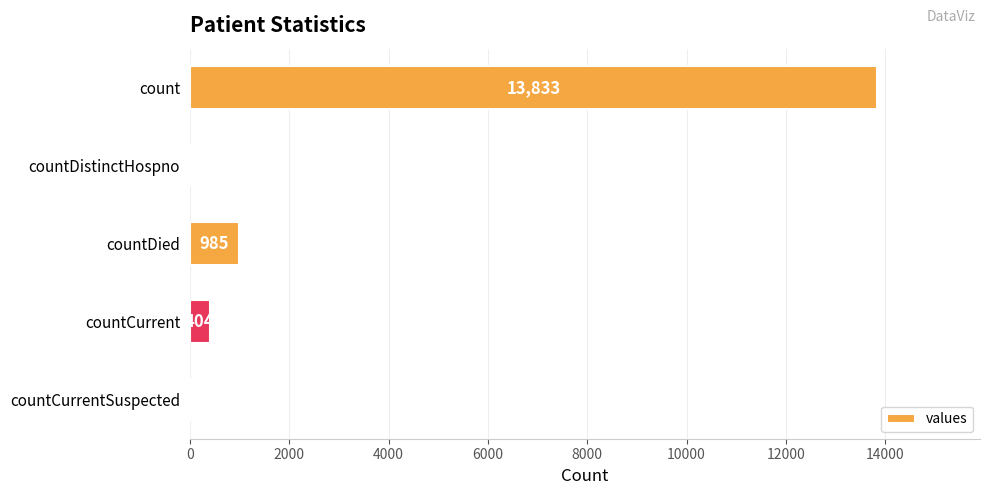

How many positive values are there?

3